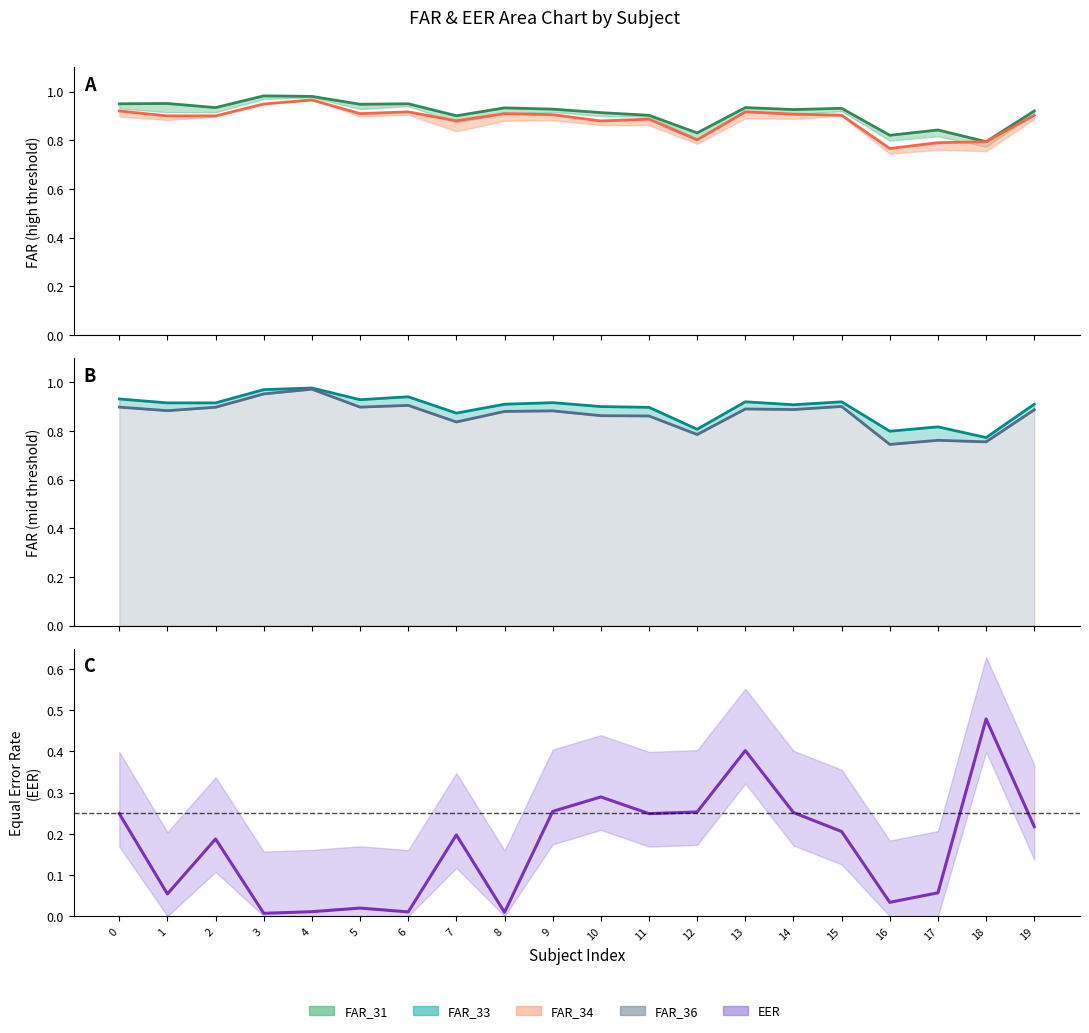

Where is FAR_33 nearest to the value 0?

18